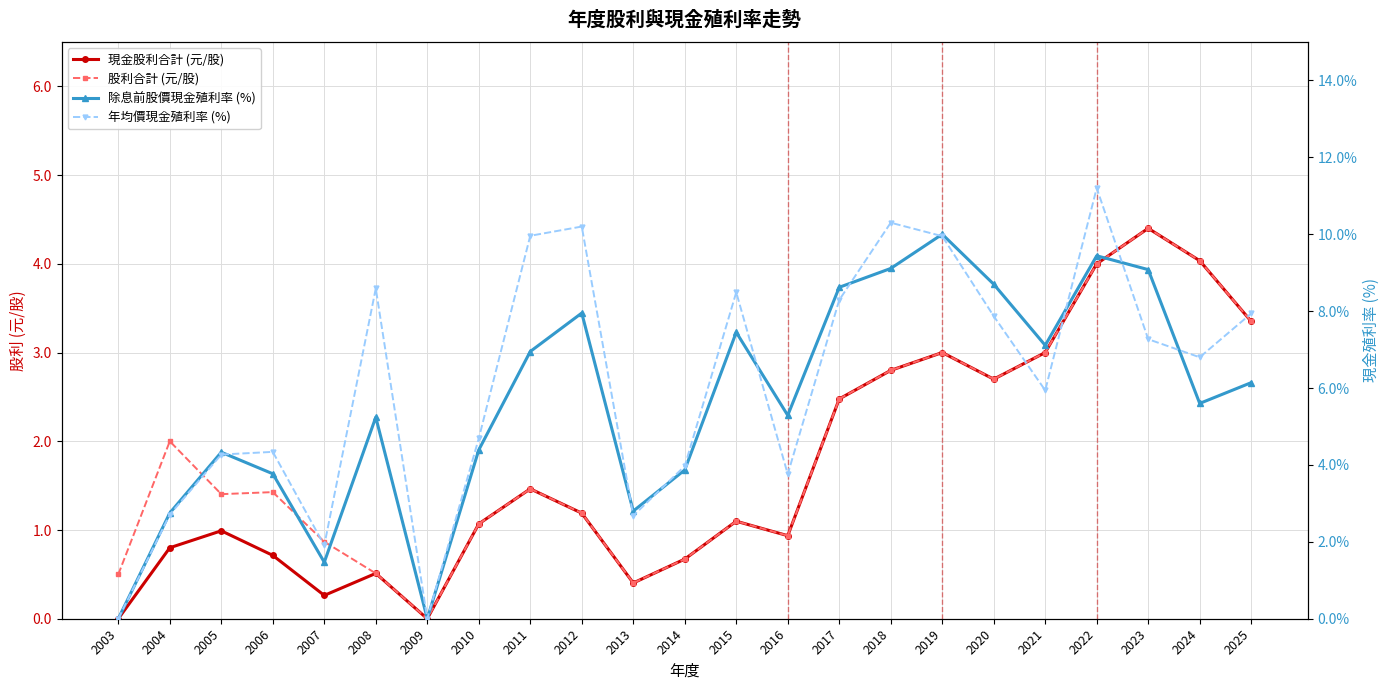

Which series changed the most between 2007 and 2020?

除息前股價現金殖利率 (%)